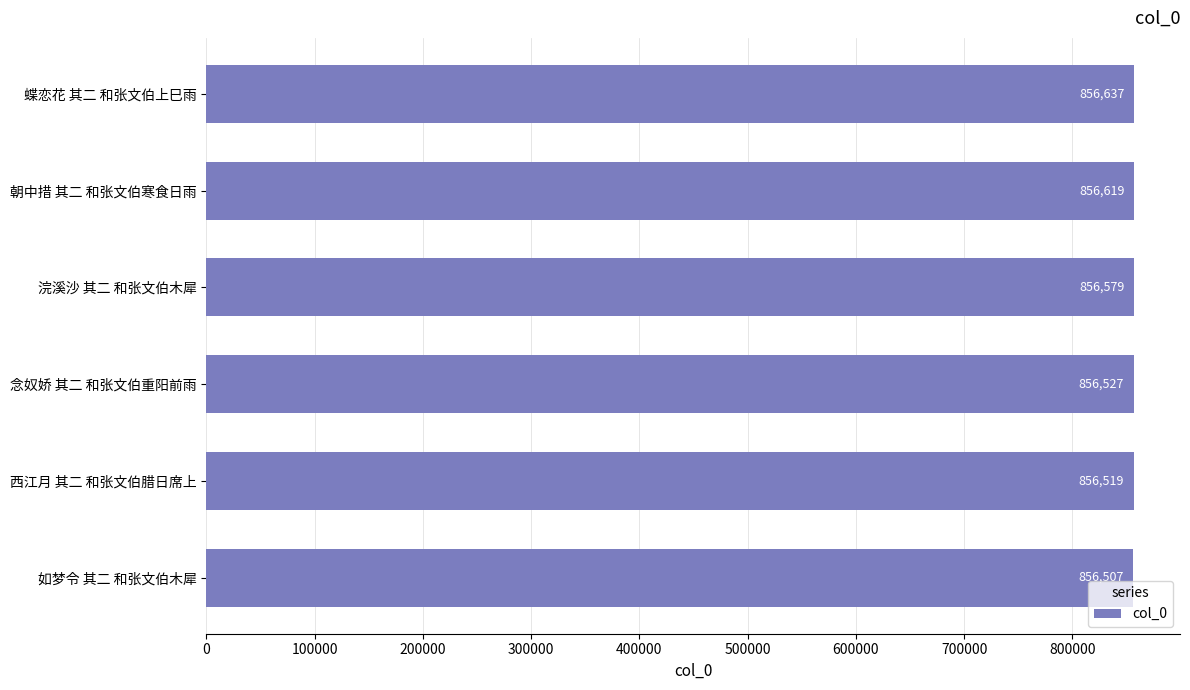

How many data points are less than 856579?

3